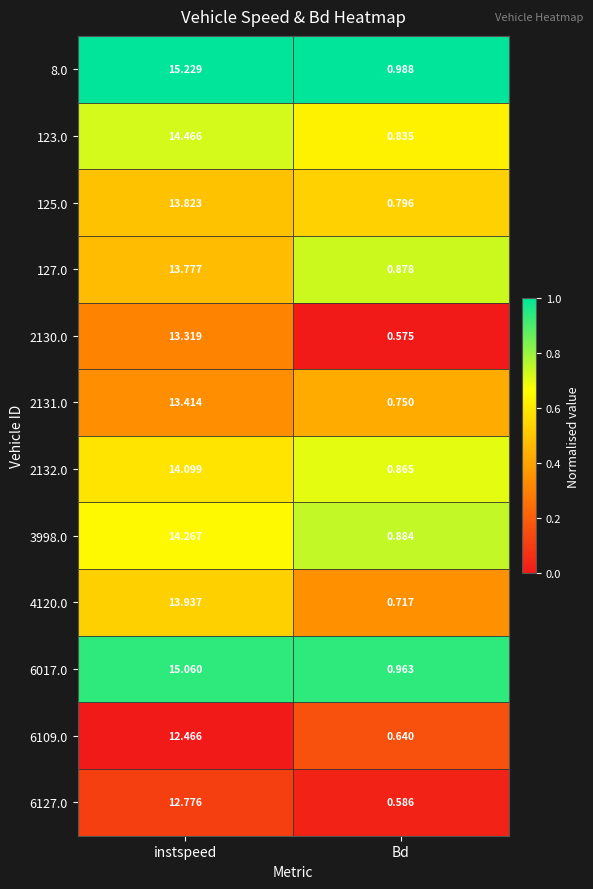

Where does the 2130.0 series first go above 13?

instspeed